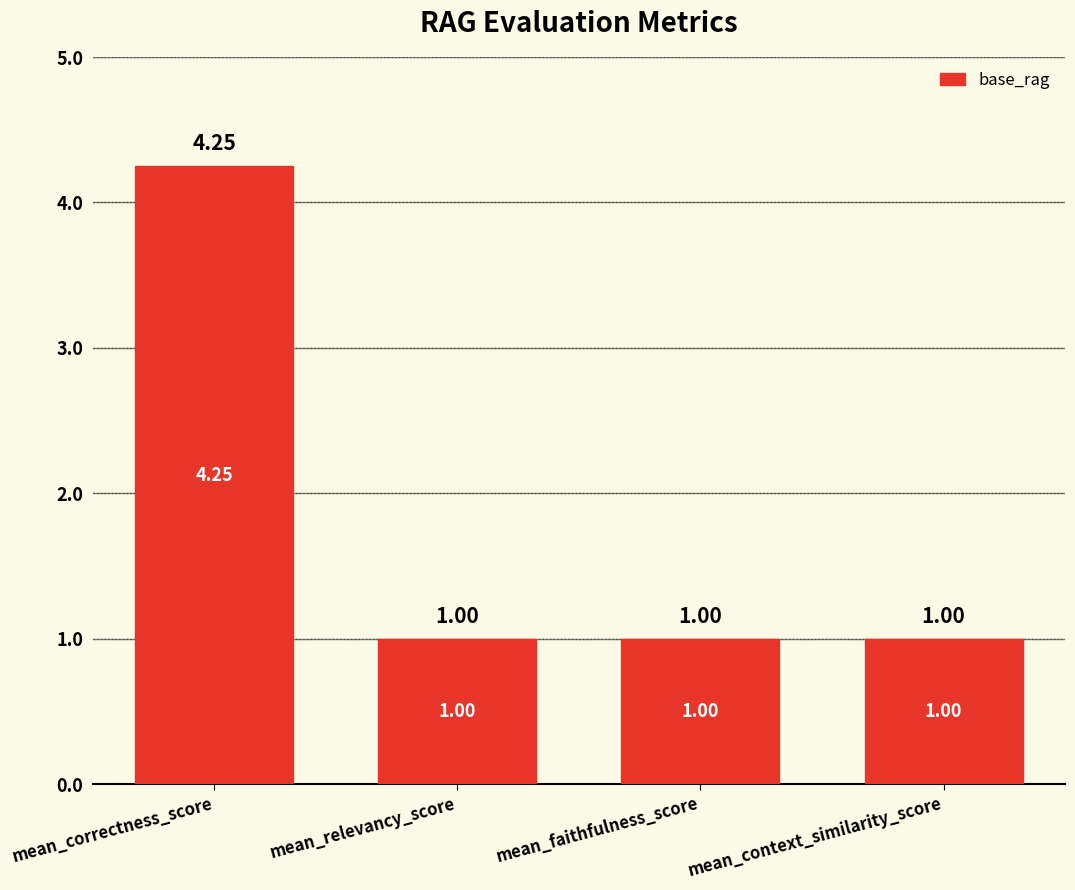

Which category has the highest value across all series?

mean_correctness_score